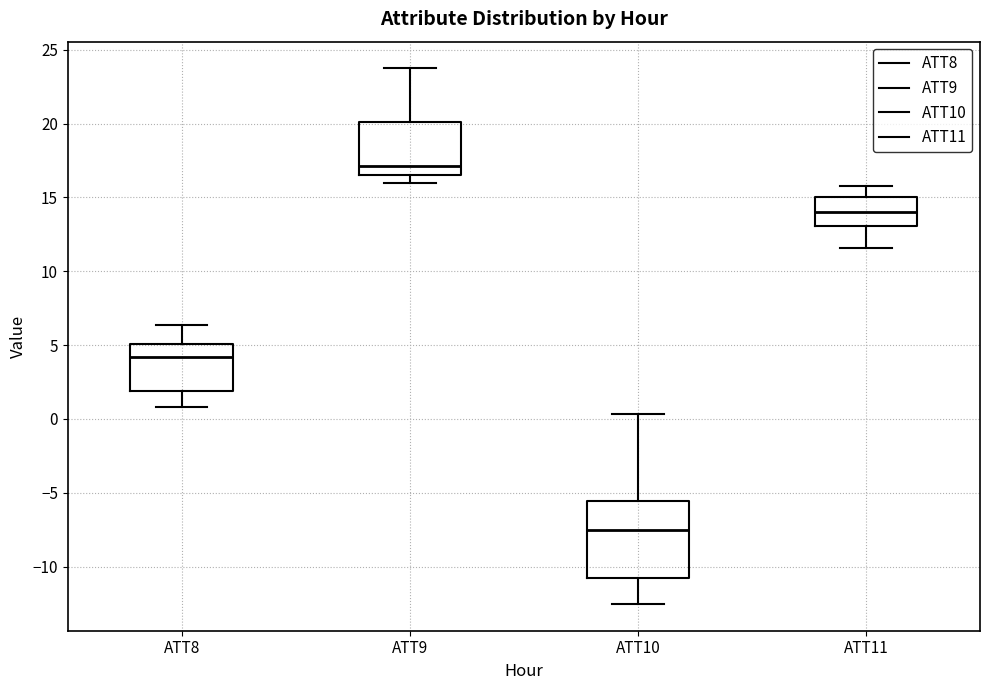

Reading left to right, transcribe this box plot: for each box, give where its median line is, the range the box spans, and where its two whiskers end, as read against the y-axis. The values are not printed on the chart, so give them approximately, as read against the axis.

ATT8: median 4.0, box 2.0 to 5.0, whiskers 1.0 to 6.5
ATT9: median 17.0, box 16.5 to 20.0, whiskers 16.0 to 23.5
ATT10: median -7.5, box -11.0 to -5.5, whiskers -12.5 to 0.5
ATT11: median 14.0, box 13.0 to 15.0, whiskers 11.5 to 16.0